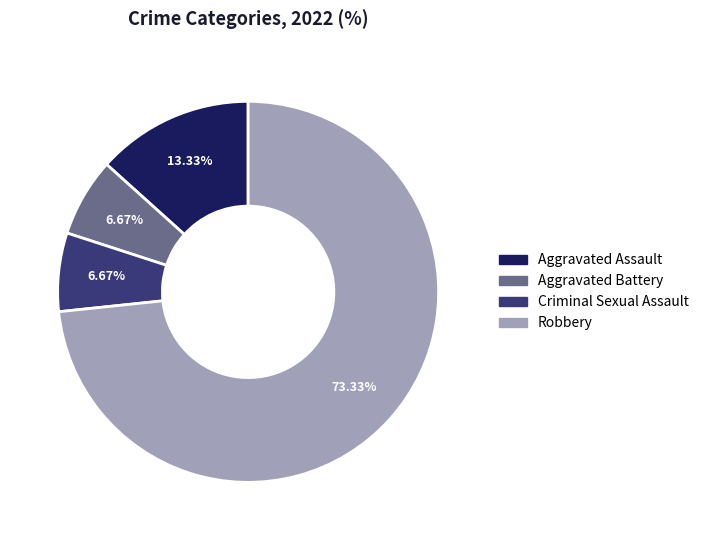

To the nearest percent, what portion does Criminal Sexual Assault represent?

7%